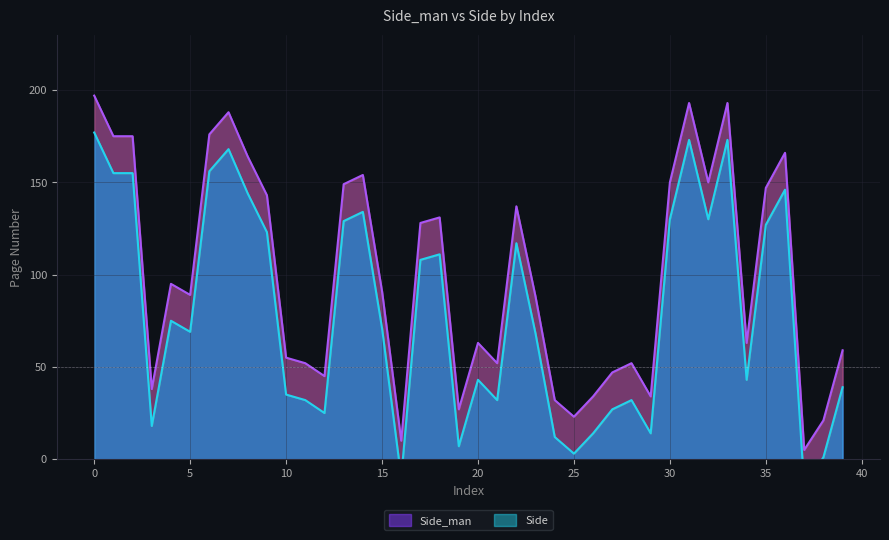

What is the value of the Side_man point at the 18th from the left?

128